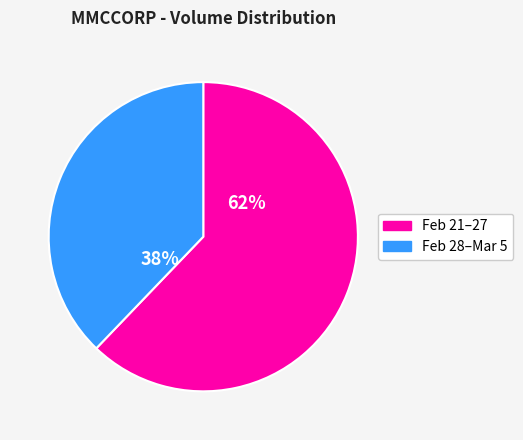

How many segments does this pie chart have?

2